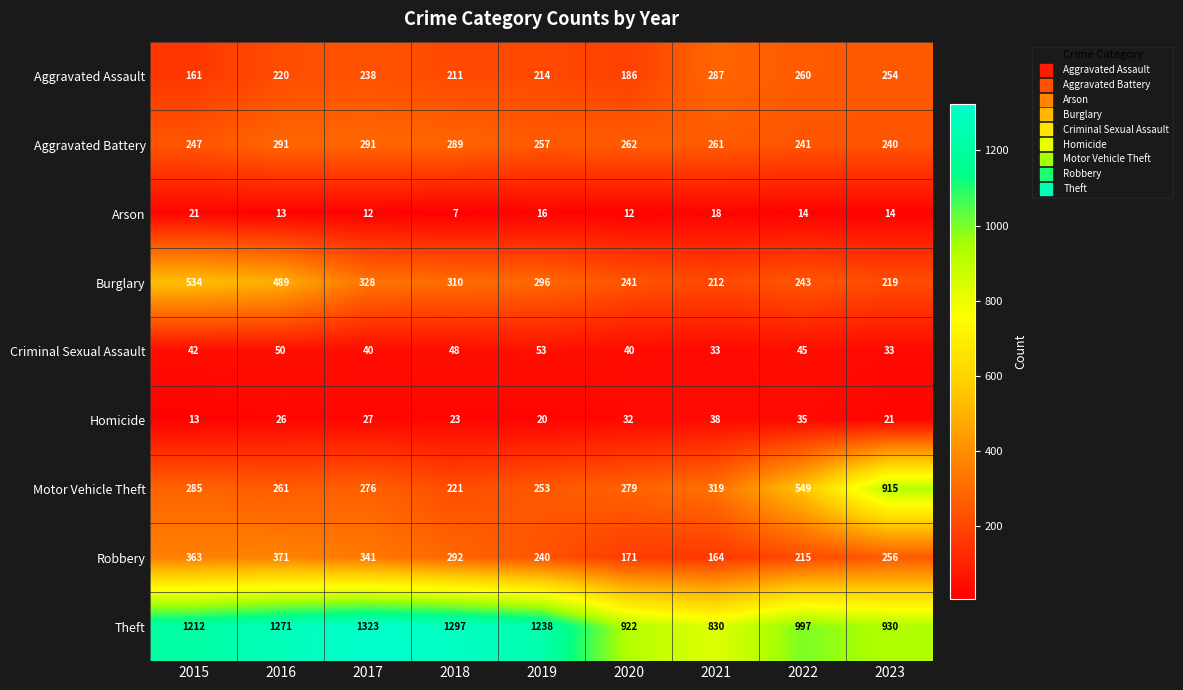

What is the spread (max minus min) of values at 2023?

916